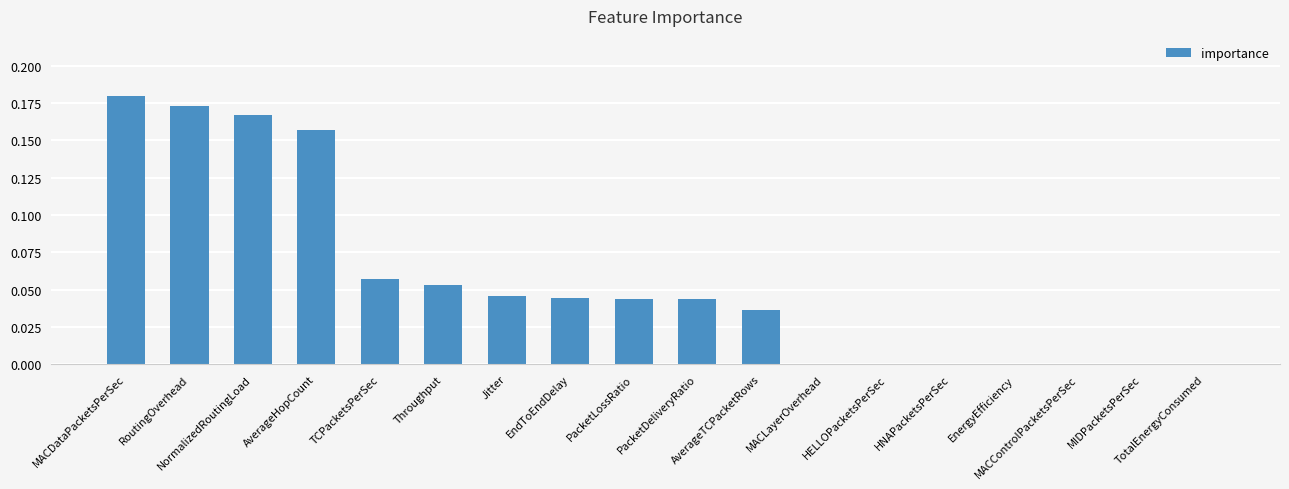

What is the sum of all values?

1.0